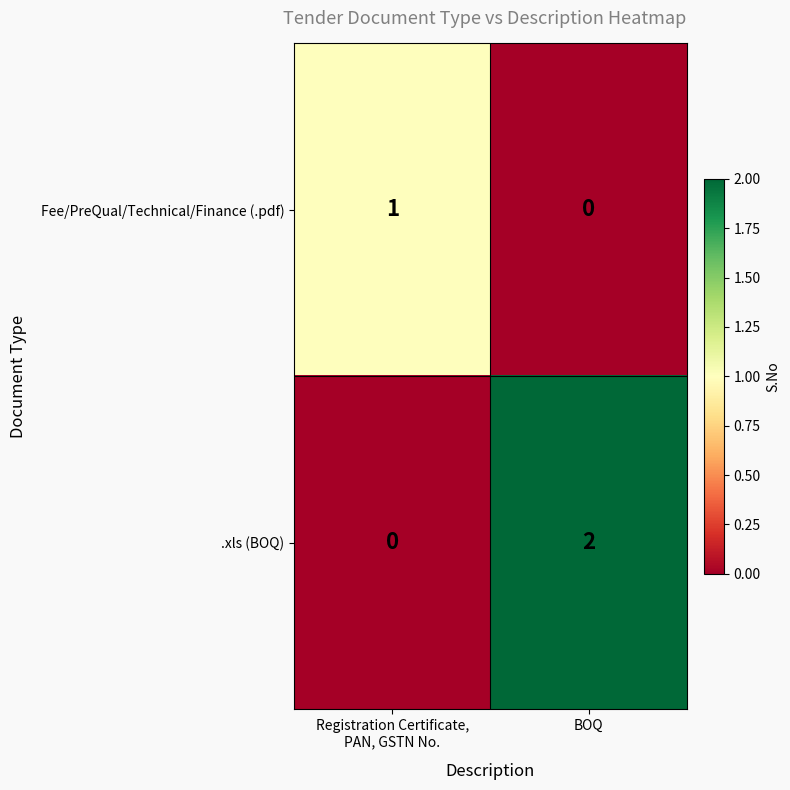

What is the spread (max minus min) of values at Registration Certificate,
PAN, GSTN No.?

1